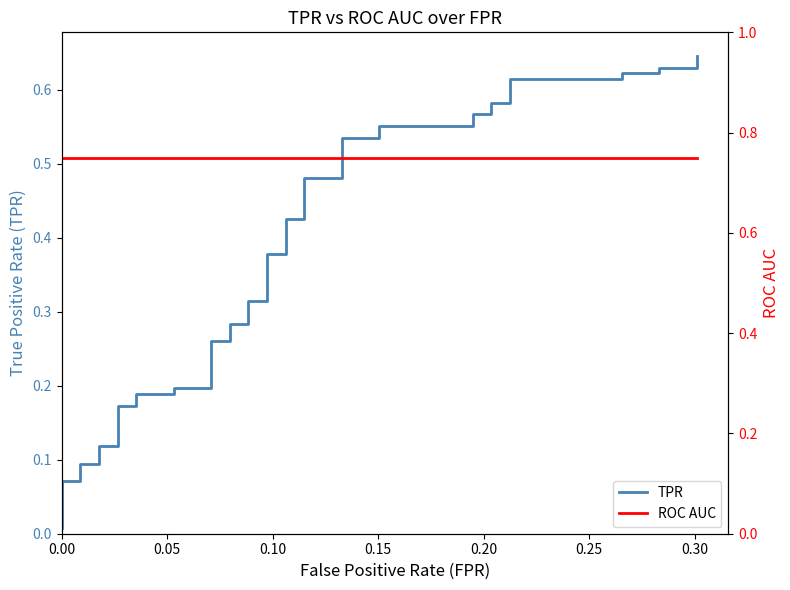

Reading left to right, extract all data points from this chart.

TPR: 0.0	0.1	0.1	0.1	0.1	0.1	0.1	0.2	0.2	0.2	0.2	0.2	0.2	0.3	0.3	0.3	0.3	0.3	0.3	0.4	0.4	0.4	0.4	0.5	0.5	0.5	0.5	0.6	0.6	0.6	0.6	0.6	0.6	0.6	0.6	0.6	0.6	0.6	0.6	0.6
ROC AUC: 0.7	0.7	0.7	0.7	0.7	0.7	0.7	0.7	0.7	0.7	0.7	0.7	0.7	0.7	0.7	0.7	0.7	0.7	0.7	0.7	0.7	0.7	0.7	0.7	0.7	0.7	0.7	0.7	0.7	0.7	0.7	0.7	0.7	0.7	0.7	0.7	0.7	0.7	0.7	0.7